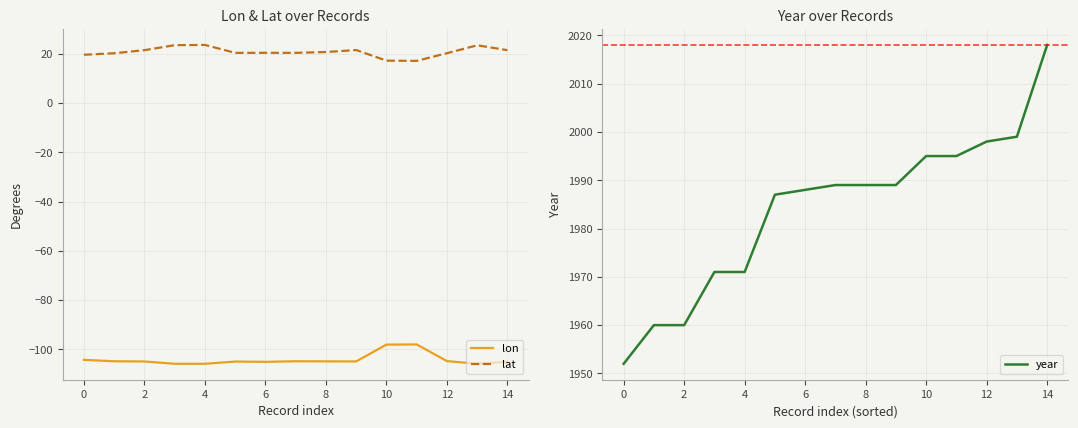

The value of lon at 12 is -57.8. True or false?

False